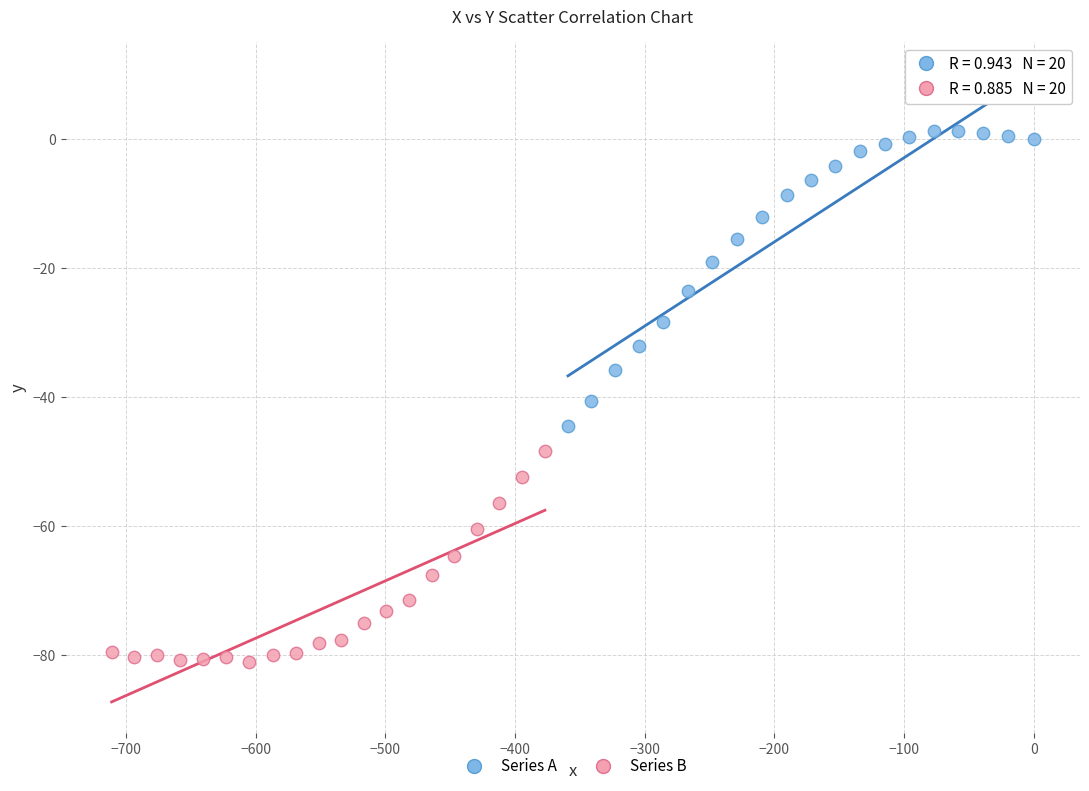

Which series reaches the minimum Y coordinate?

Series B